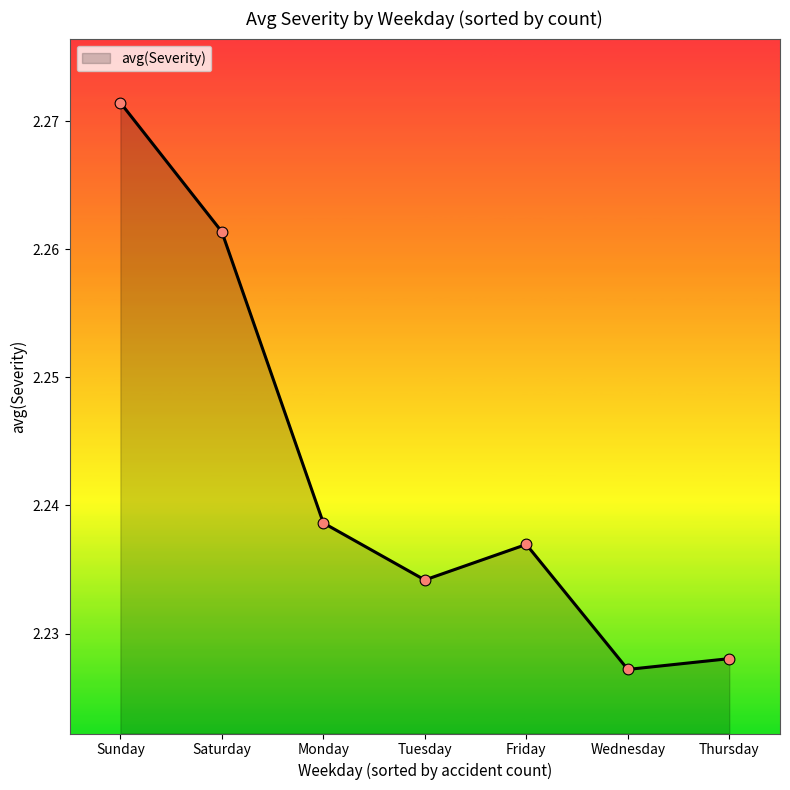

Between Tuesday and Monday, which is larger?

Monday